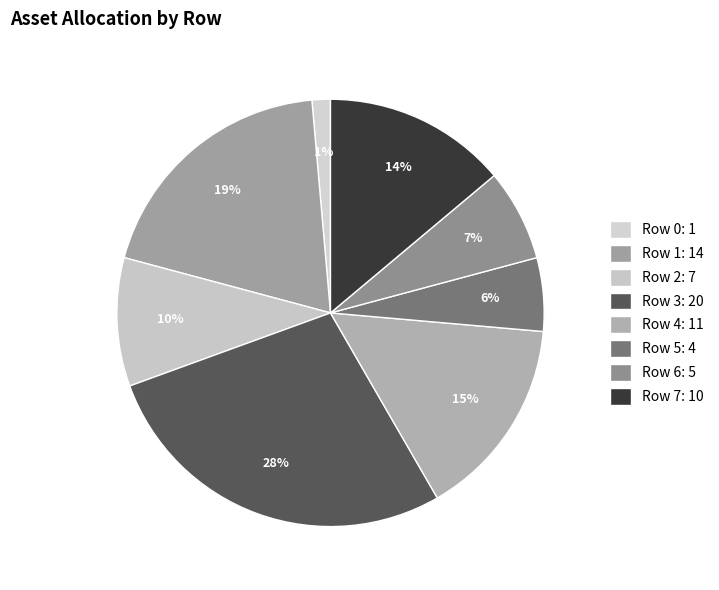

To the nearest percent, what portion does Row 6 represent?

7%